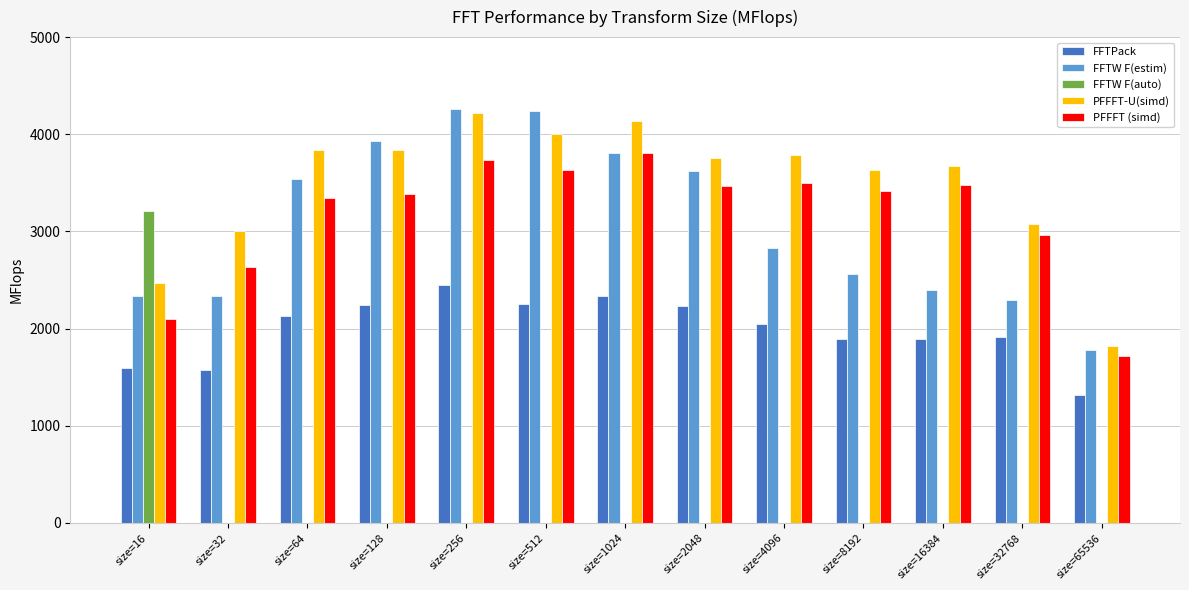

Which series changed the most between size=32 and size=256?

FFTW F(estim)